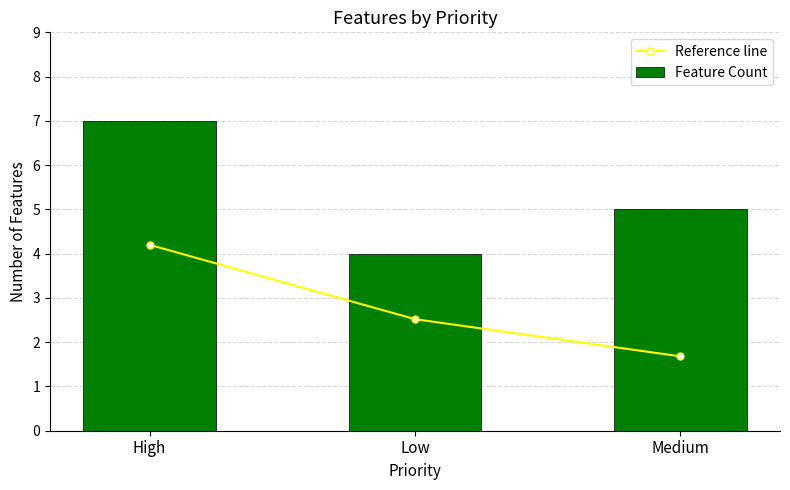

Where does the Reference line series first go above 2?

High